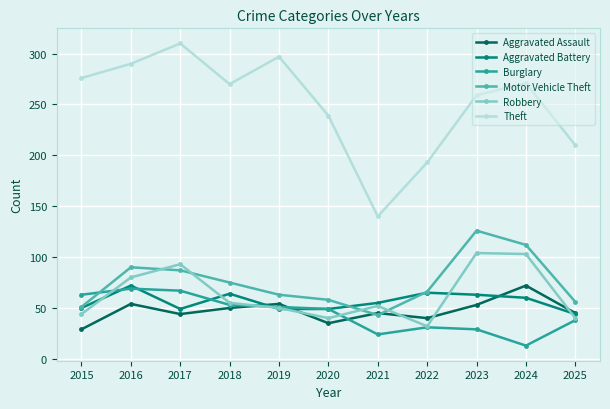

Which series has the largest total across all categories?

Theft